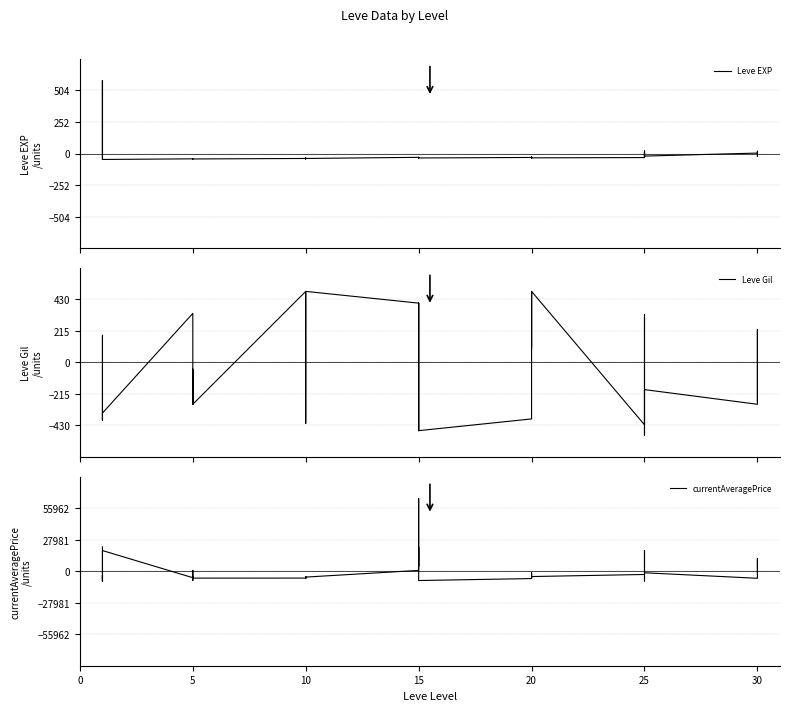

What is the smallest value displayed?

-8766.2